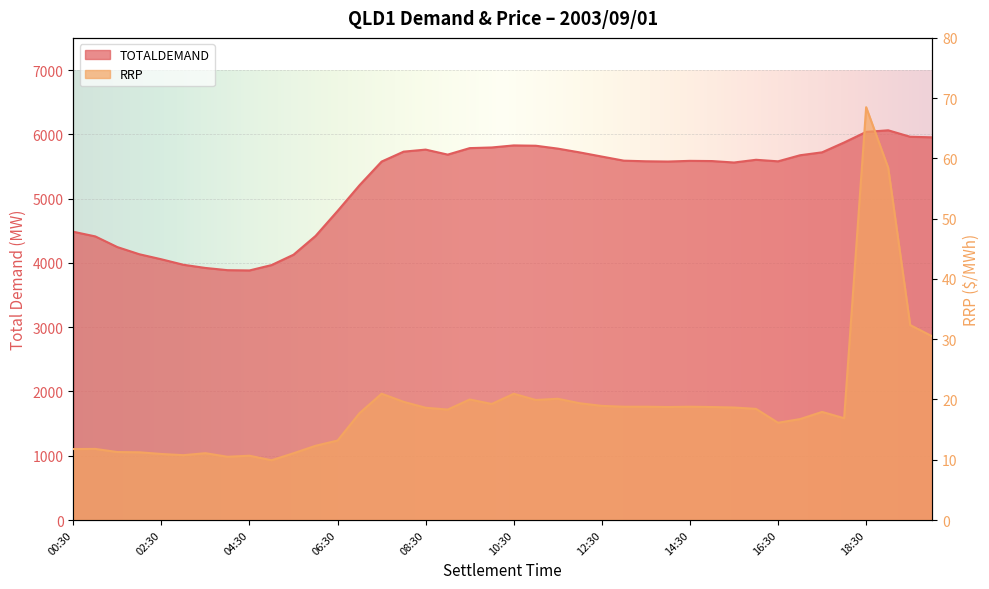

The value of TOTALDEMAND at 01:30 is 4246.0. True or false?

True